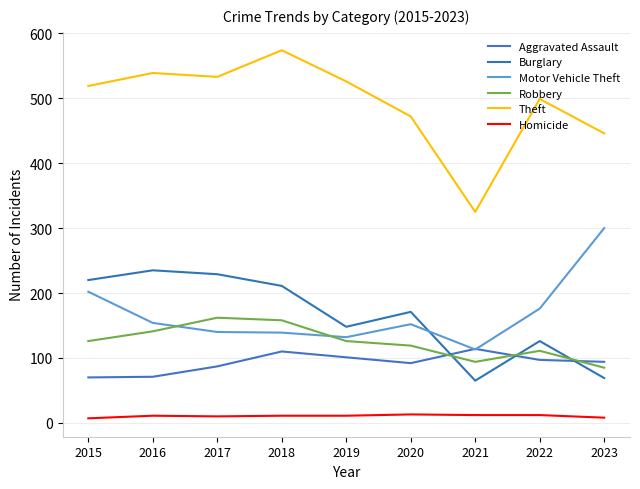

Where does the Homicide series first go above 11?

2020